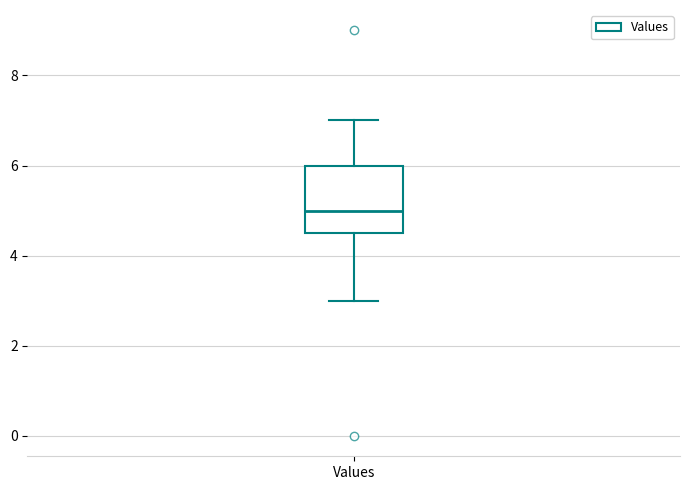

Where is the lower edge of the box for Values on the y-axis? The values are not printed on the chart, so give them approximately, as read against the axis.

4.6